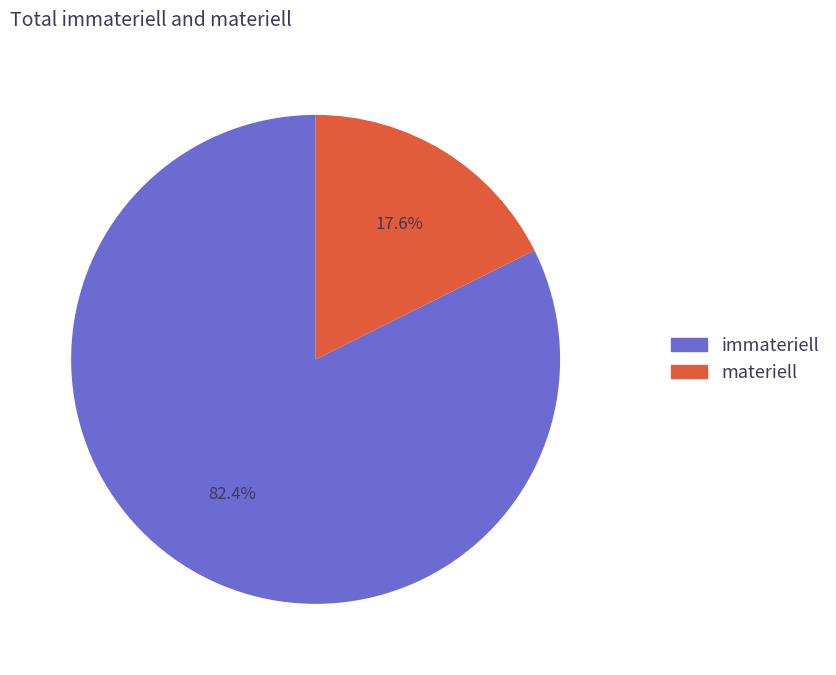

Combined, do immateriell and materiell account for over 50%?

Yes